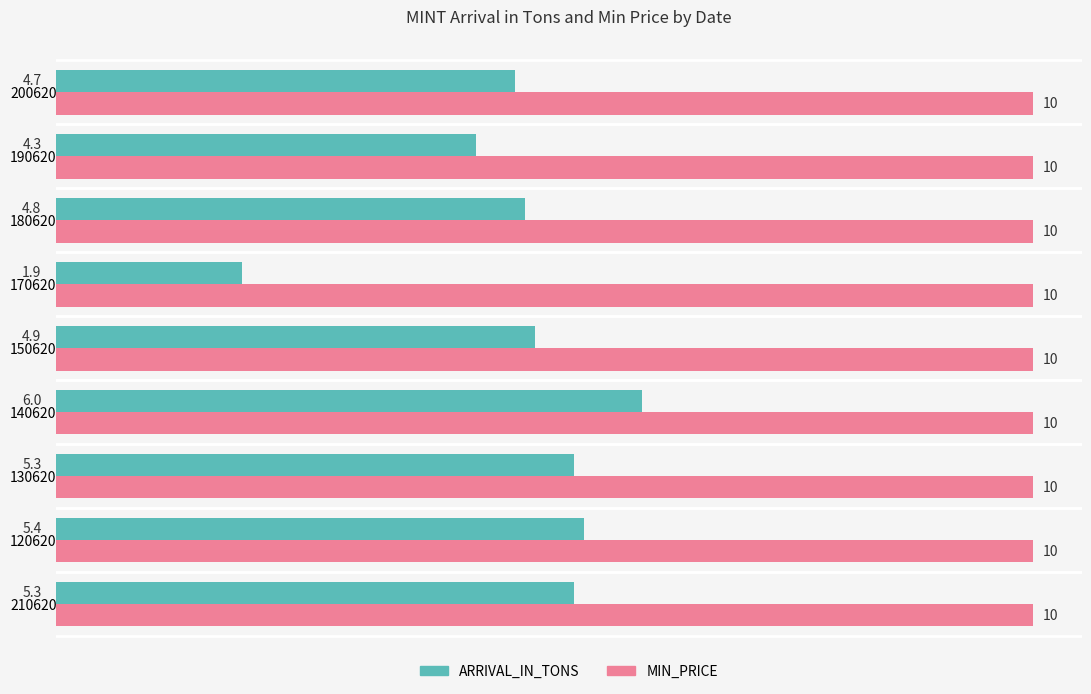

Which series has the largest total across all categories?

MIN_PRICE